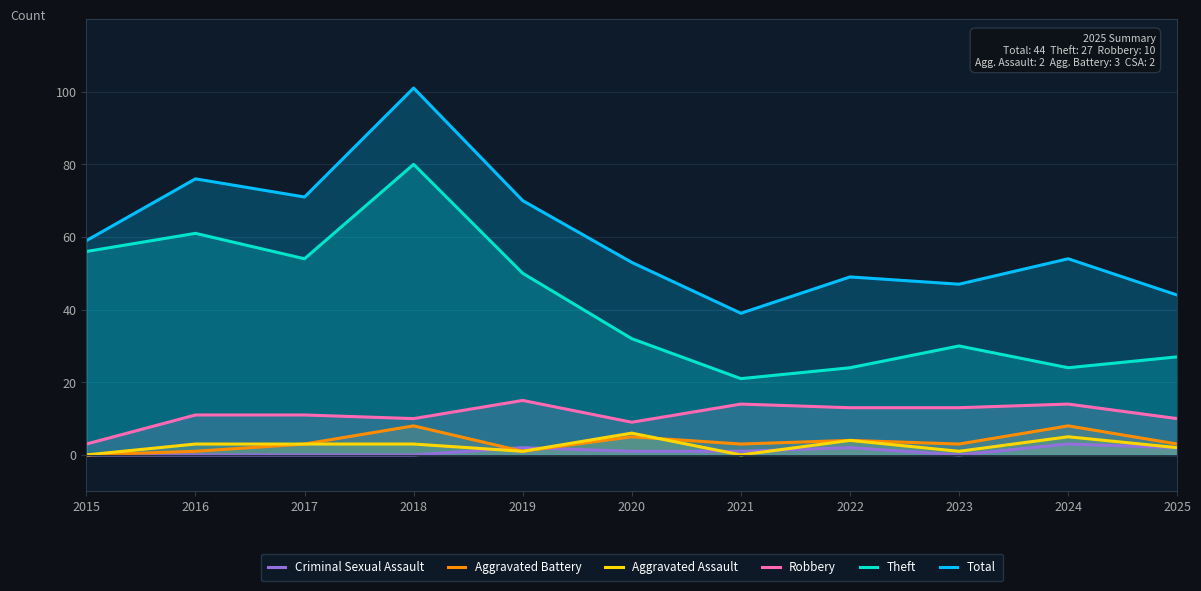

Does the chart display data point markers on the line(s)?

No